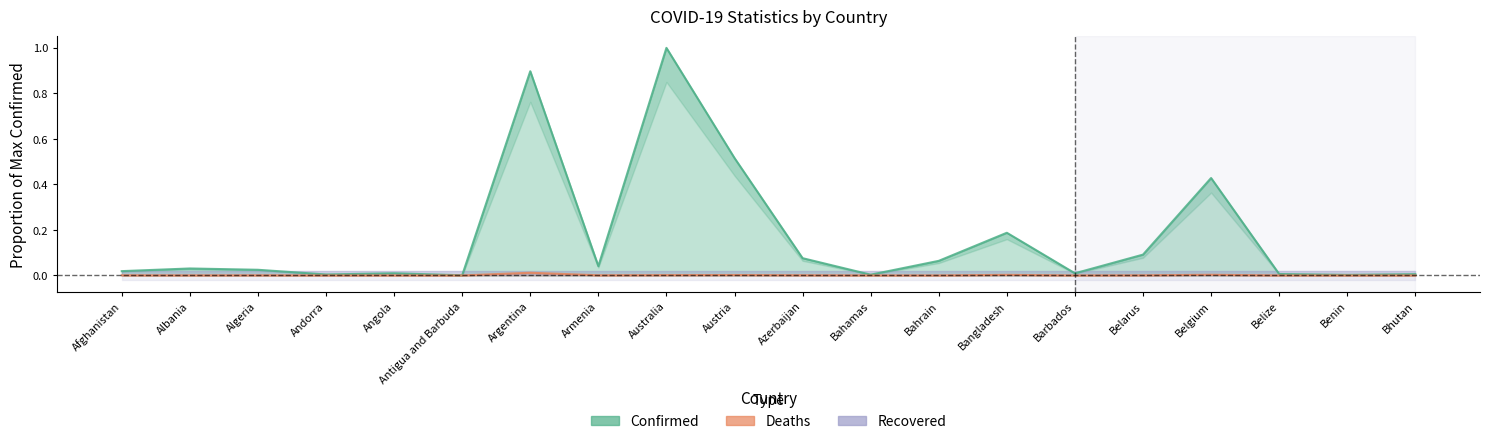

In Confirmed, how many points are lower than both neighbors (excluding endpoints)?

6